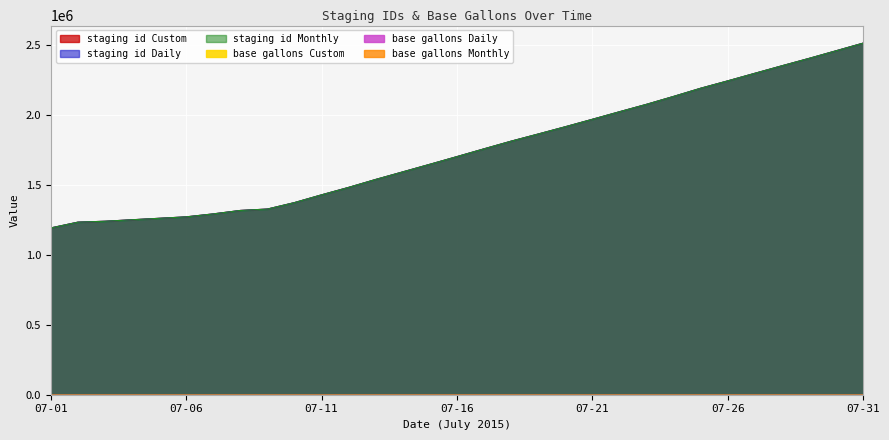

The value of staging_id_Monthly at 2015-07-15 is 1647366. True or false?

True